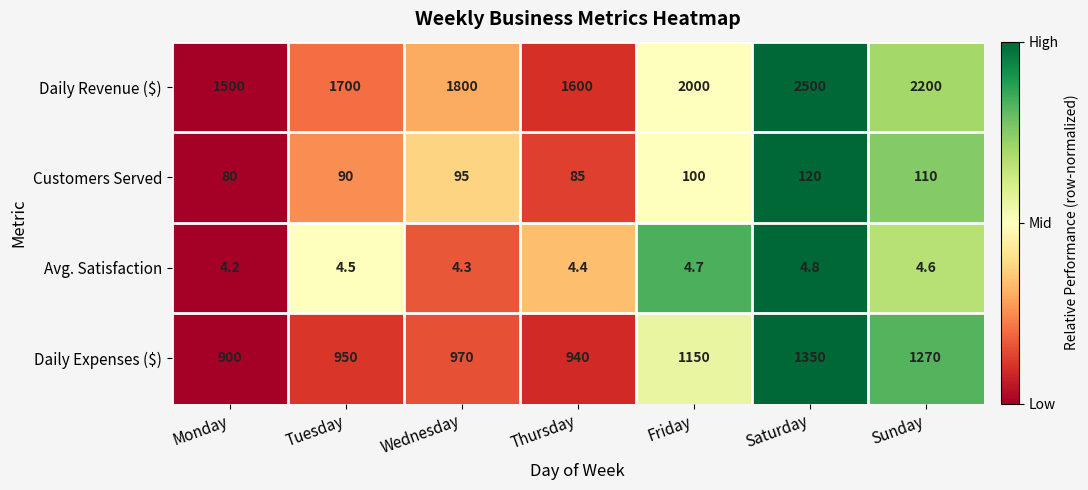

At Thursday, list the series in order from smallest to largest.

Avg. Satisfaction, Customers Served, Daily Expenses ($), Daily Revenue ($)